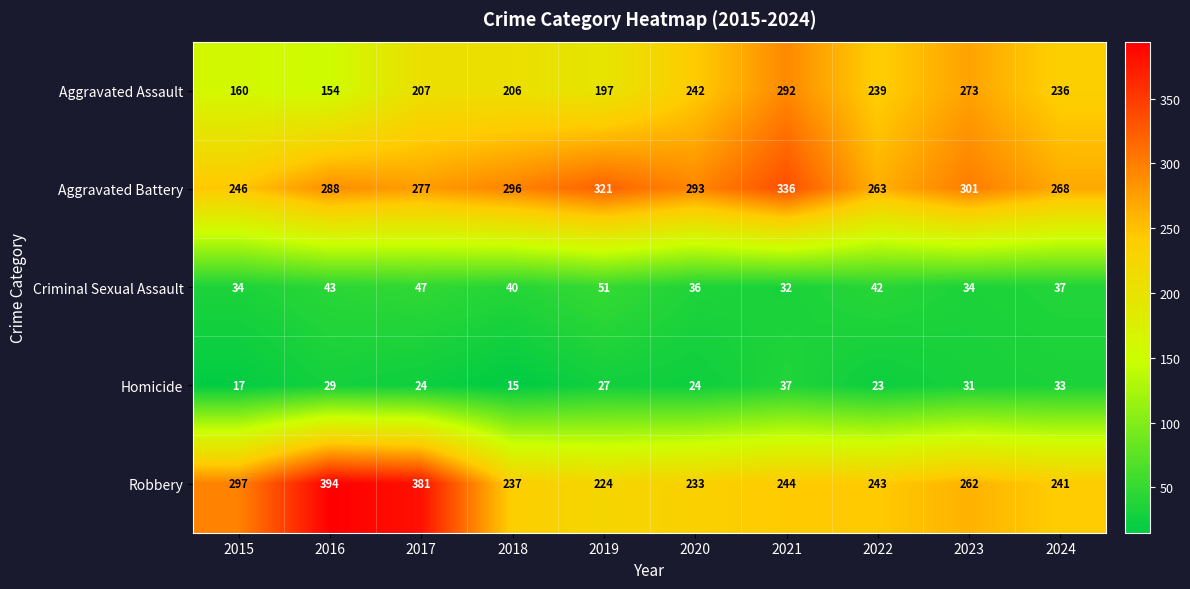

Which category has the highest value across all series?

2016